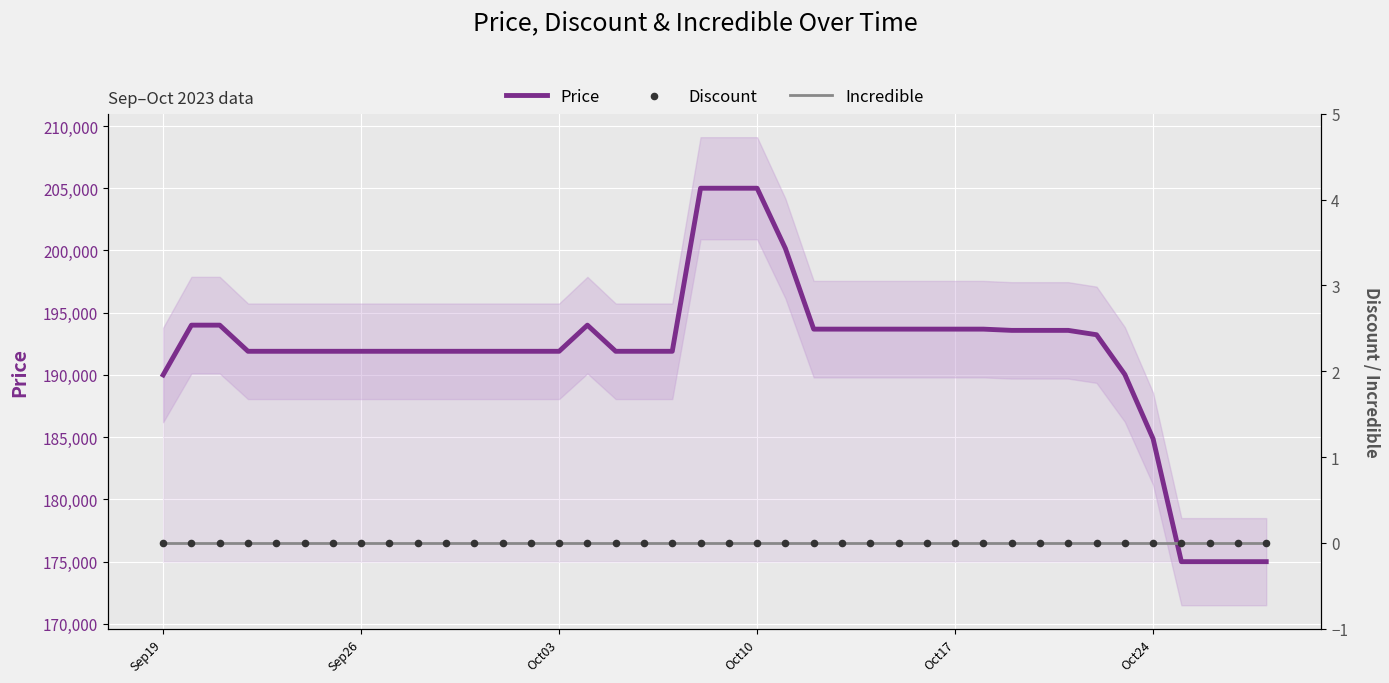

Which series contains the highest Y value?

Price